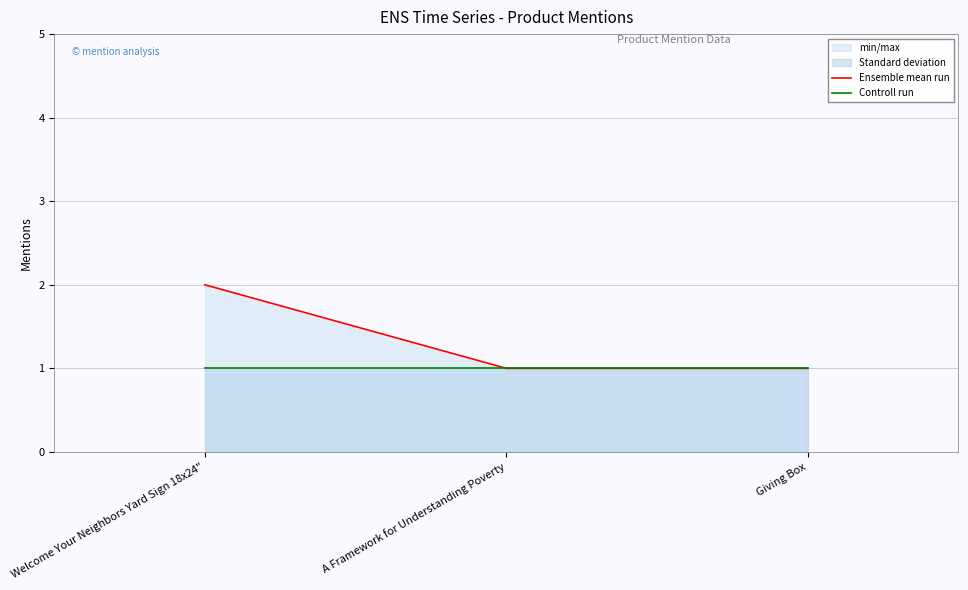

What is the value of the Controll run point at the 2nd from the left?

1